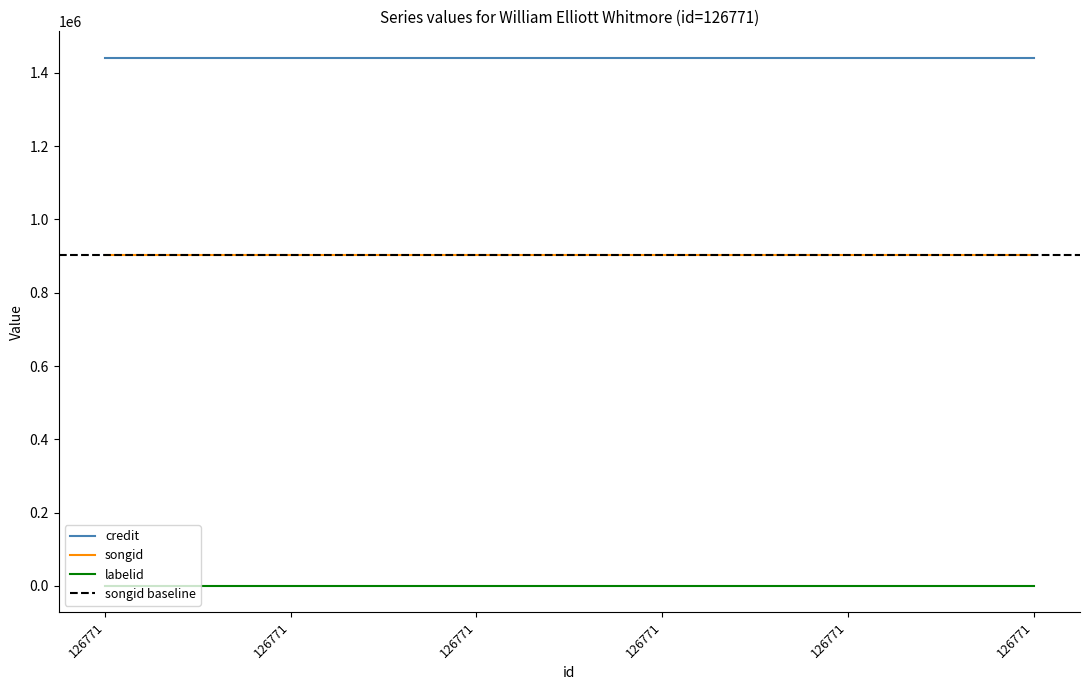

Where is labelid nearest to the value 948?

126771